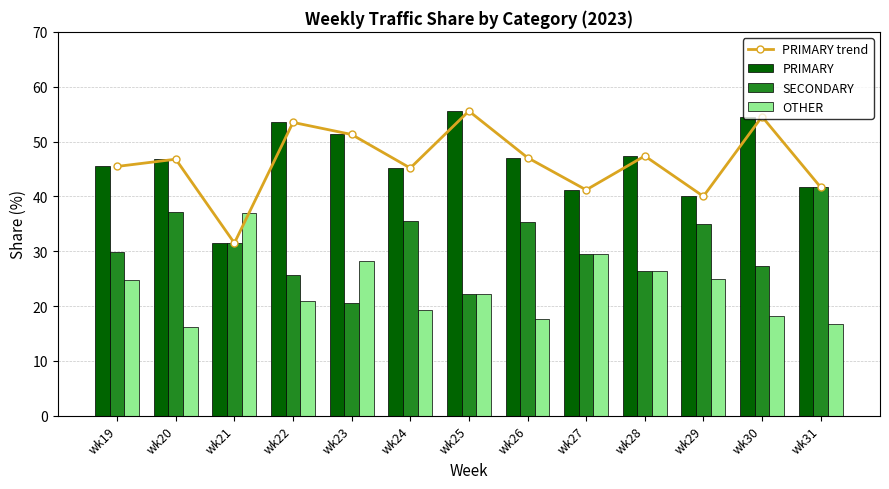

What is the greatest value displayed?

55.6